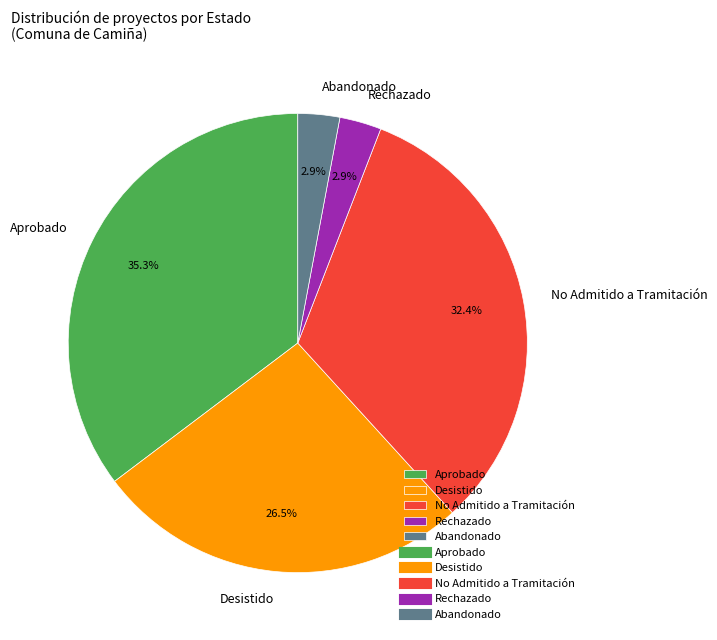

Which slice is the largest?

Aprobado